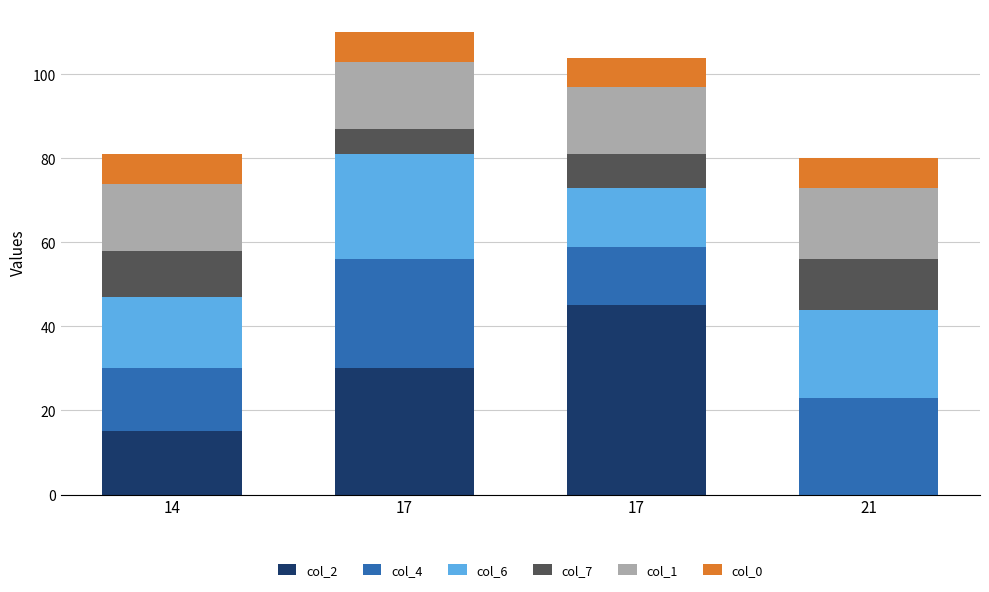

Count the number of data series in this chart.

6